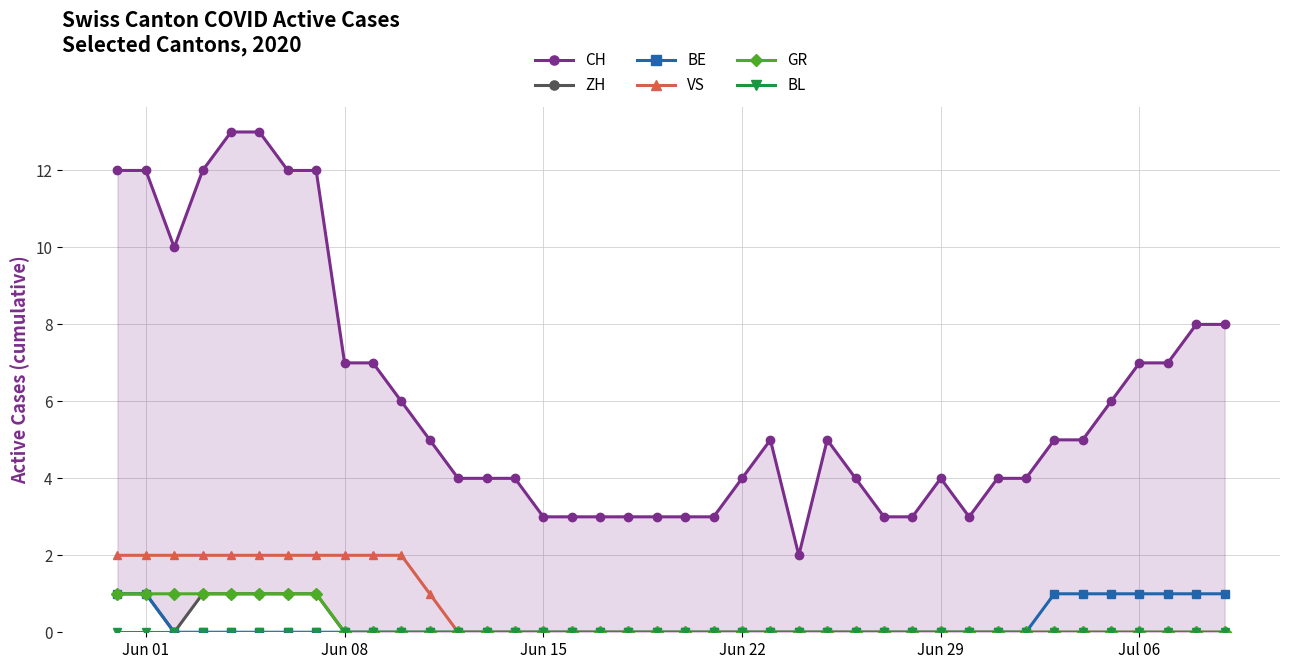

Count the number of data series in this chart.

6